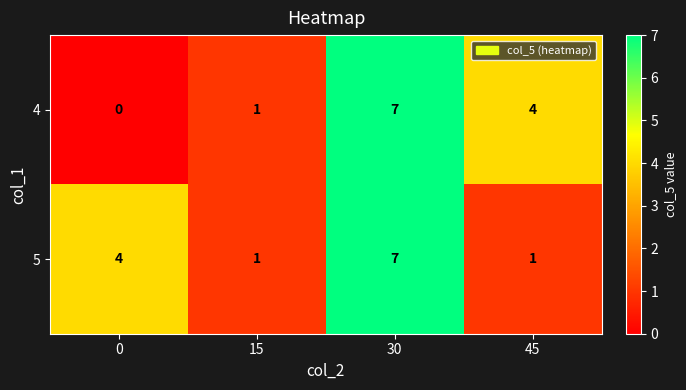

At 0, list the series in order from smallest to largest.

4, 5